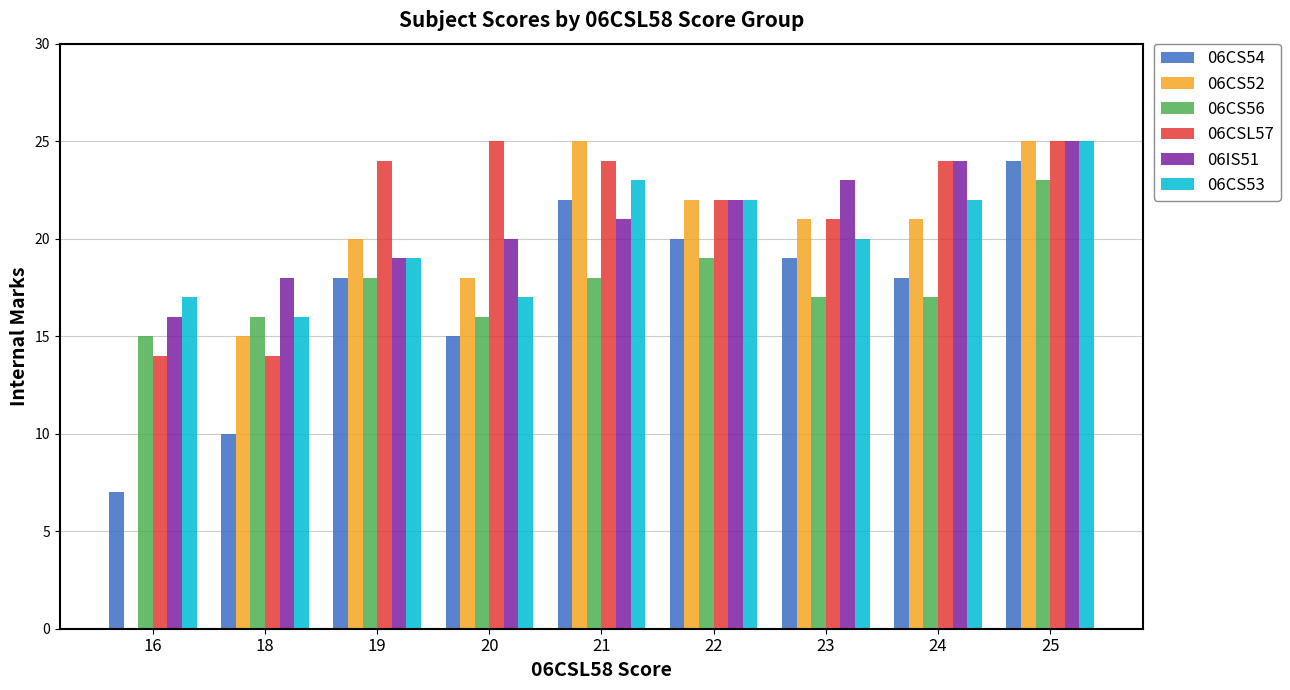

Reading right to left, transcribe all the data shown in this chart.

06CS54: 24	18	19	20	22	15	18	10	7
06CS52: 25	21	21	22	25	18	20	15	0
06CS56: 23	17	17	19	18	16	18	16	15
06CSL57: 25	24	21	22	24	25	24	14	14
06IS51: 25	24	23	22	21	20	19	18	16
06CS53: 25	22	20	22	23	17	19	16	17